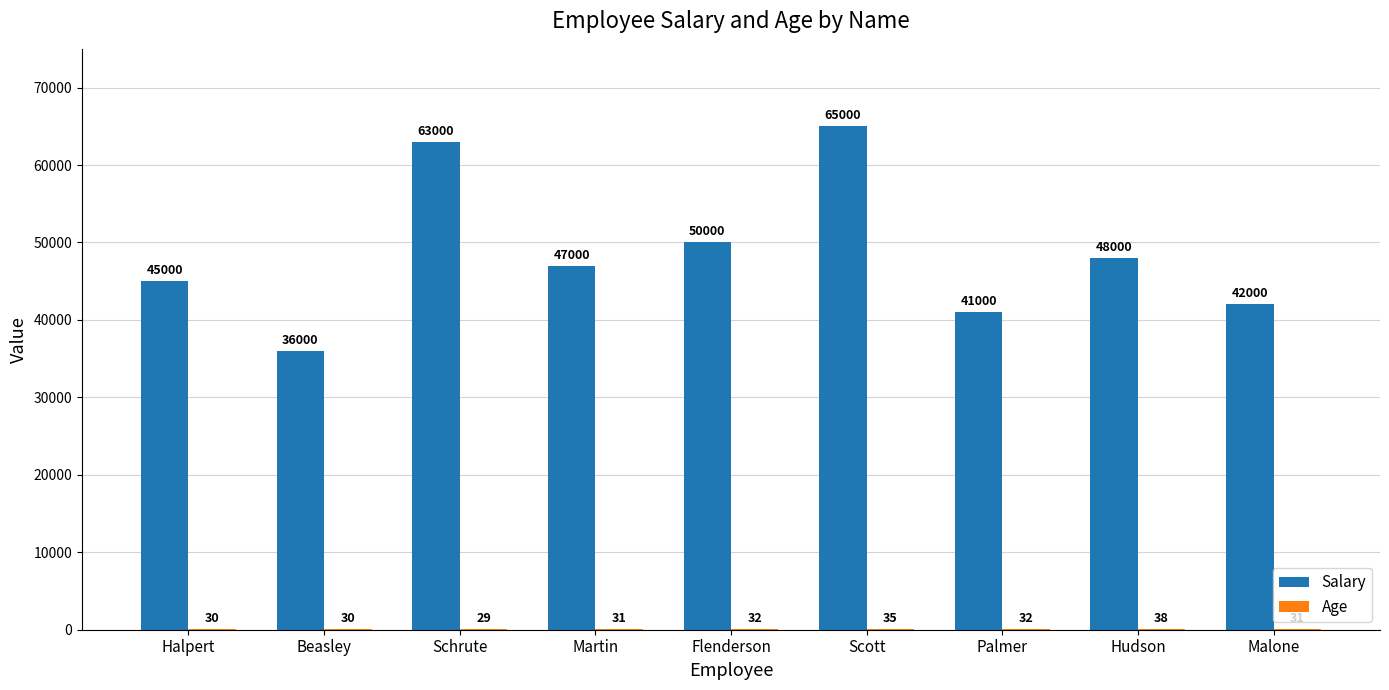

Which series changed the most between Martin and Hudson?

Salary